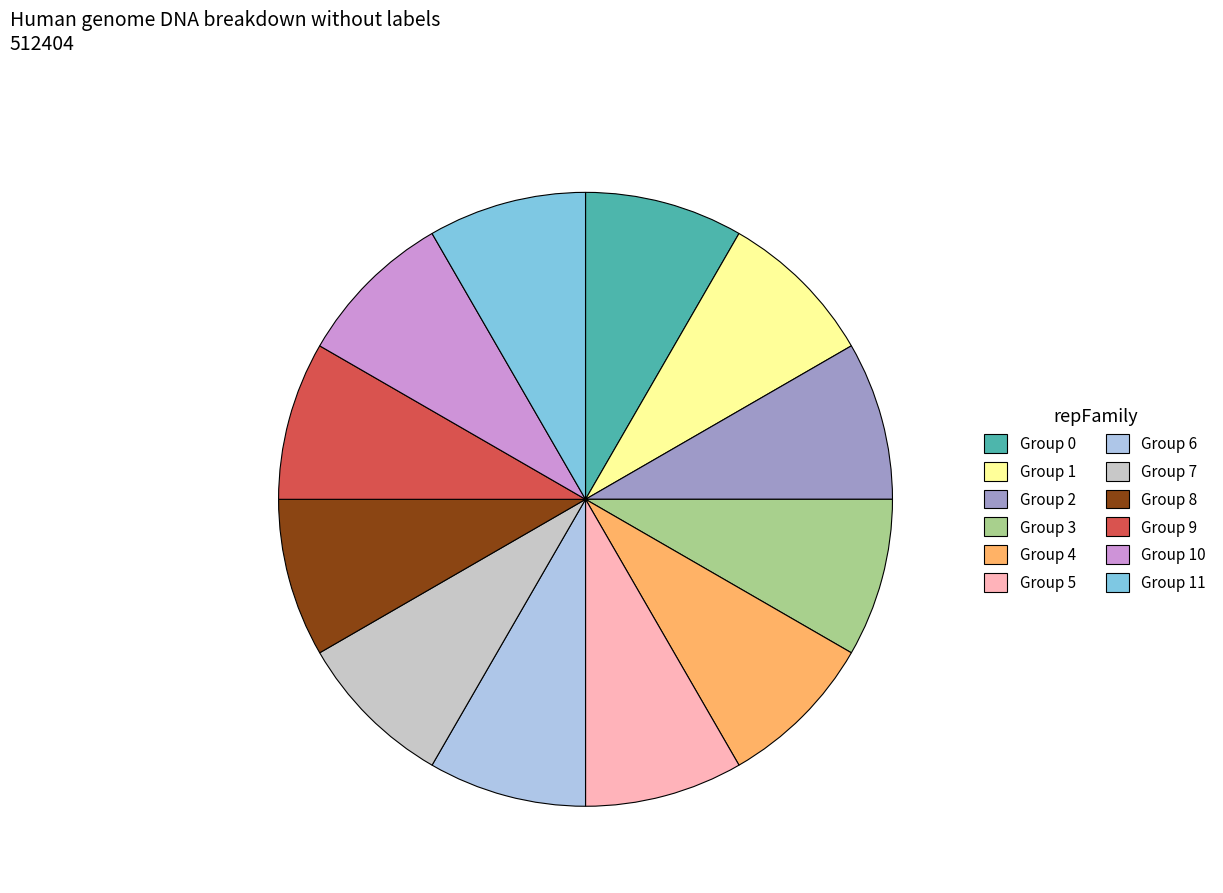

Is there any slice that represents more than half of the pie?

No